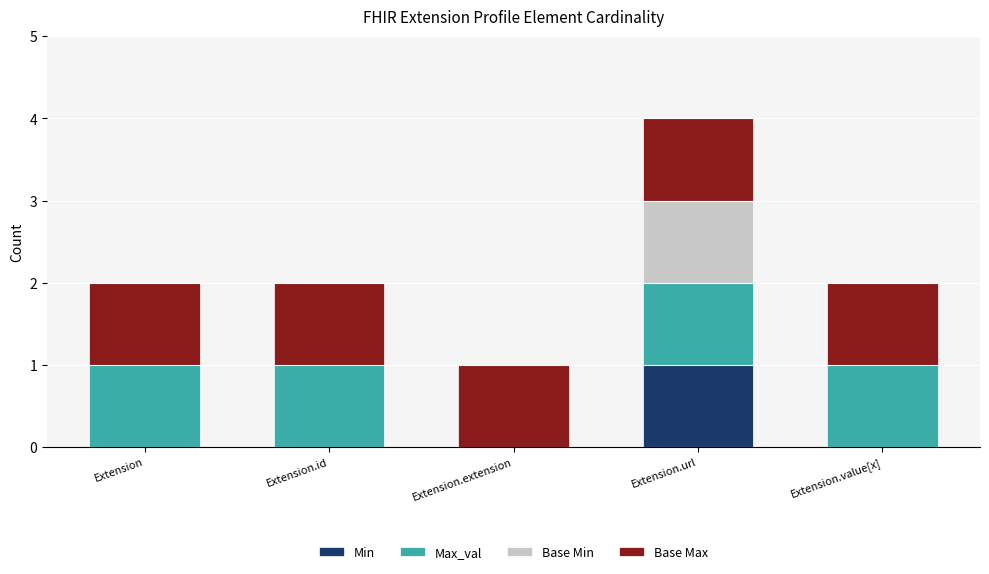

Reading left to right, list the values for the Min series.

Extension=0	Extension.id=0	Extension.extension=0	Extension.url=1	Extension.value[x]=0